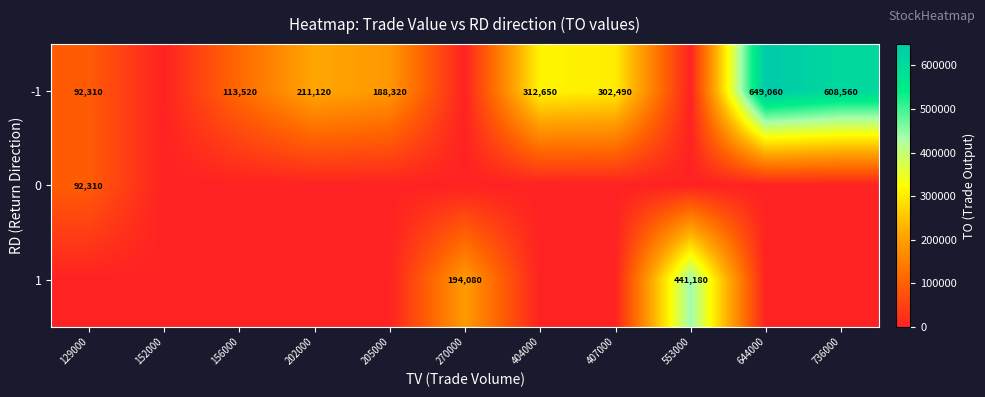

True or false: -1 has a value of 211120 at 202000.

True